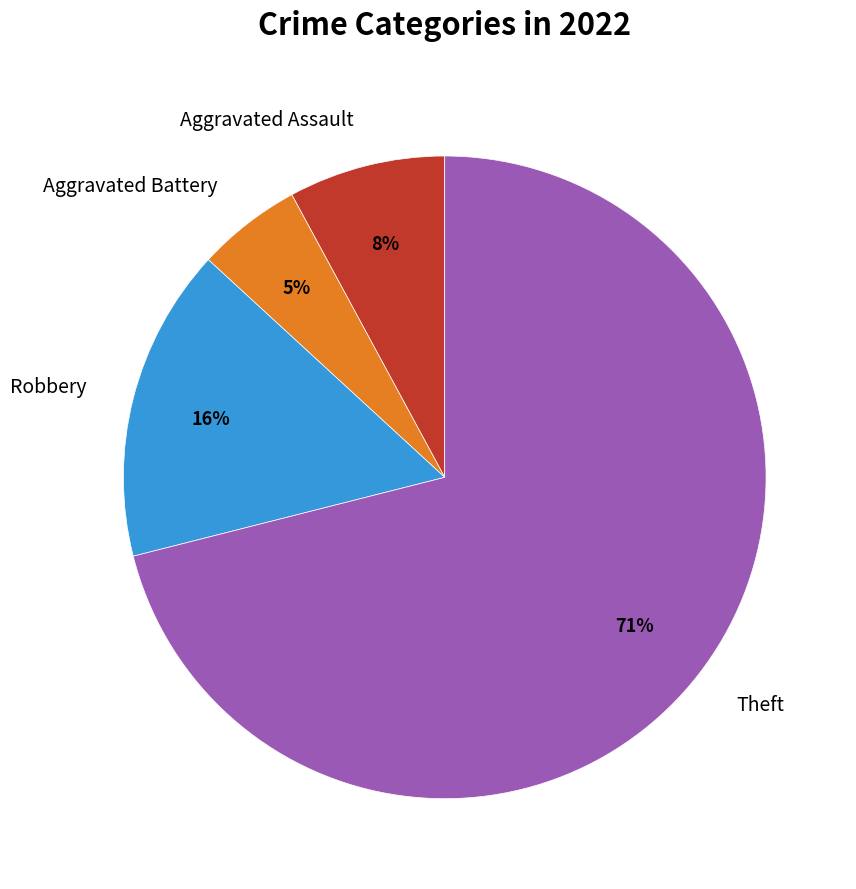

Rank the categories by value from highest to lowest.

Theft, Robbery, Aggravated Assault, Aggravated Battery